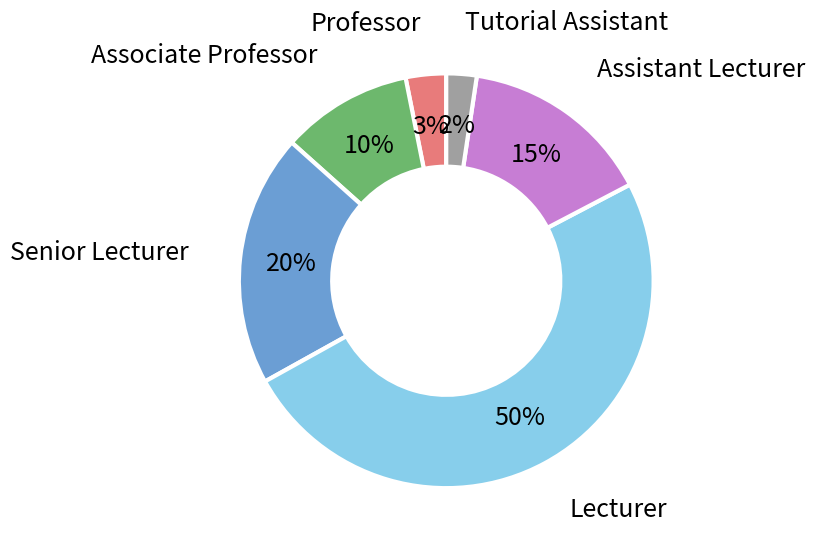

To the nearest percent, what percentage of the pie is Assistant Lecturer?

15%